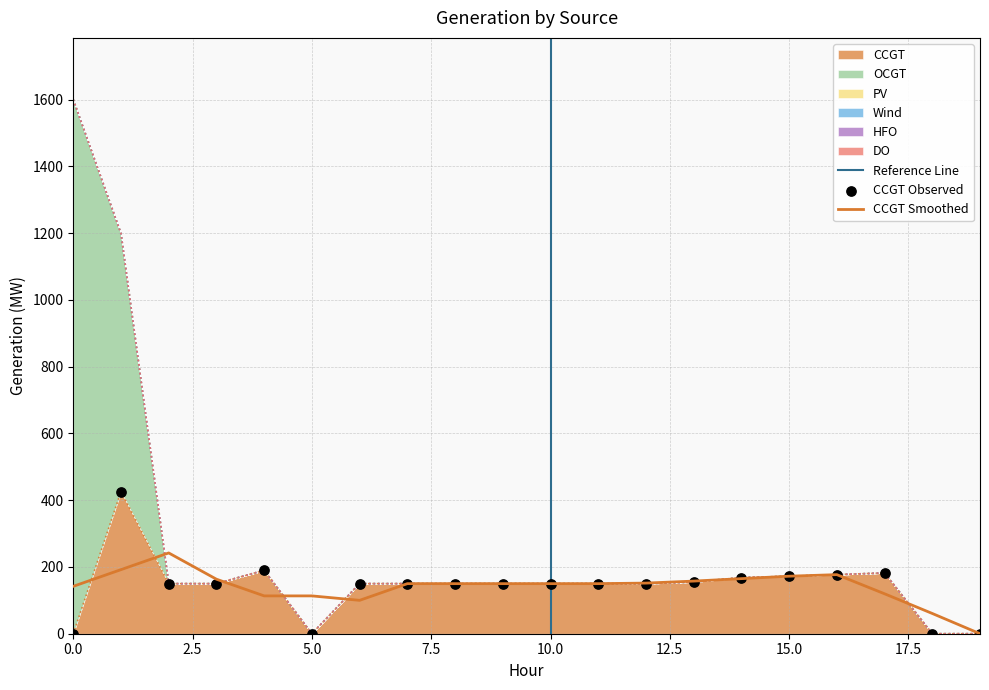

Which series contains the lowest Y value?

CCGT